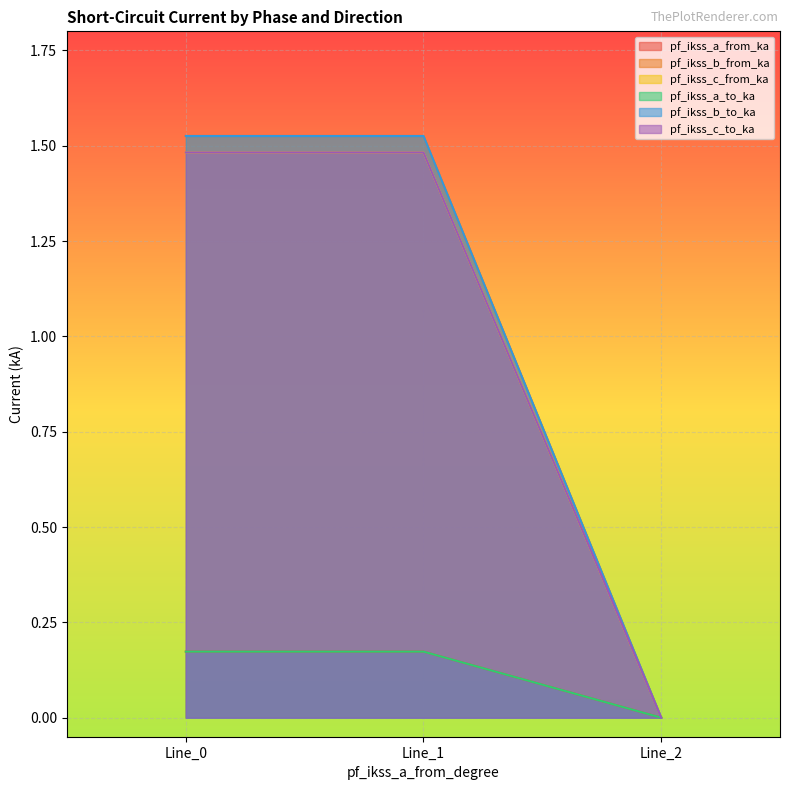

Read the pf_ikss_c_to_ka value at Line_0.

1.5